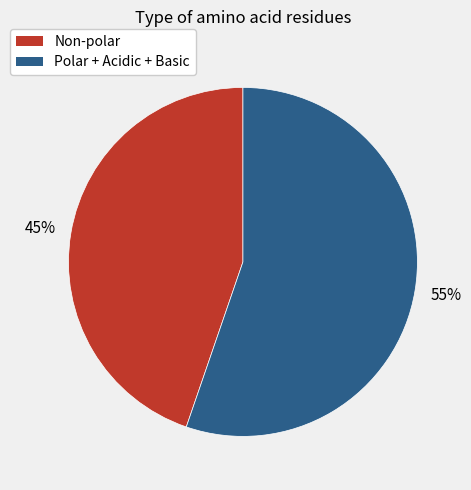

What is the largest slice in the pie chart?

Polar + Acidic + Basic